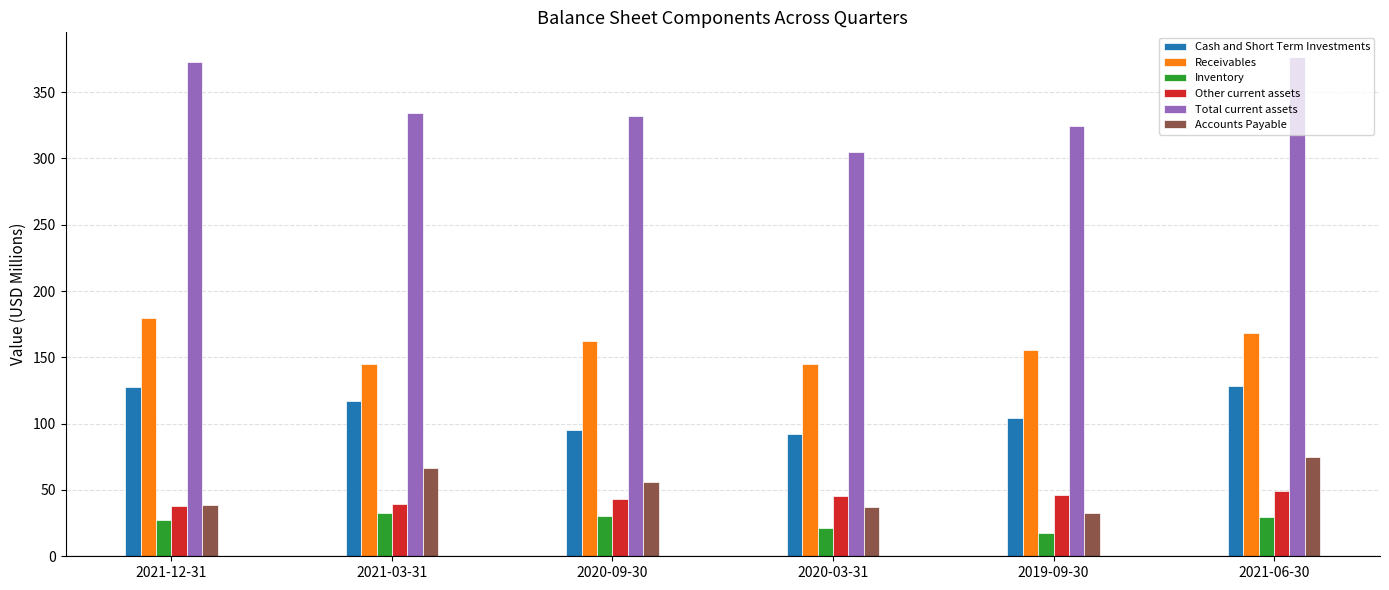

Count the number of categories in the chart.

6